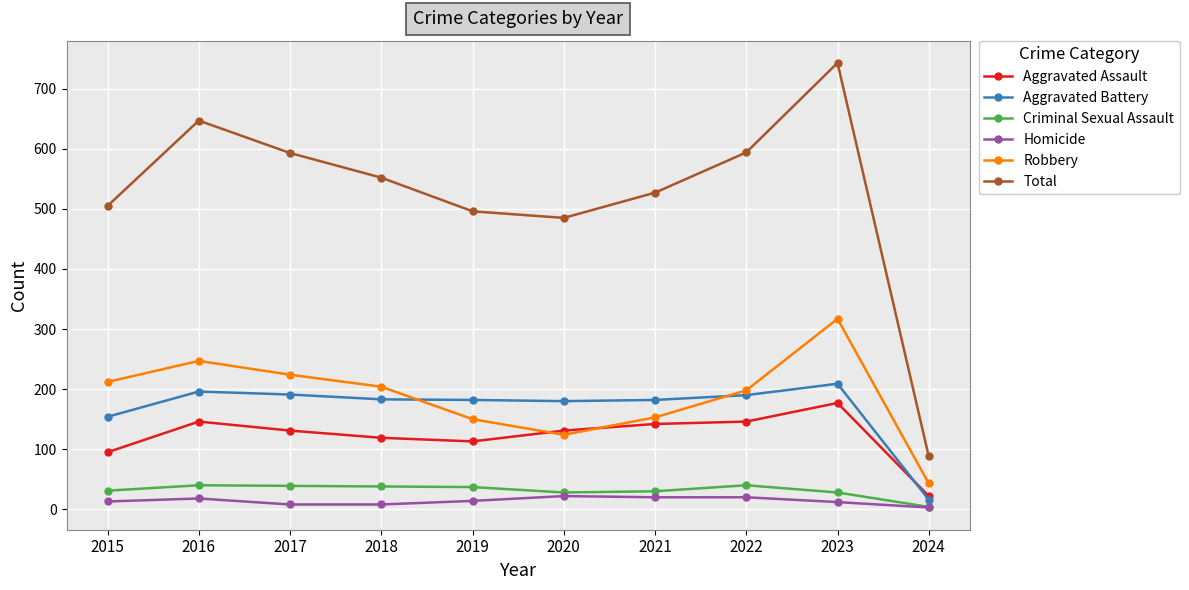

True or false: Aggravated Battery and Total intersect in this chart.

False